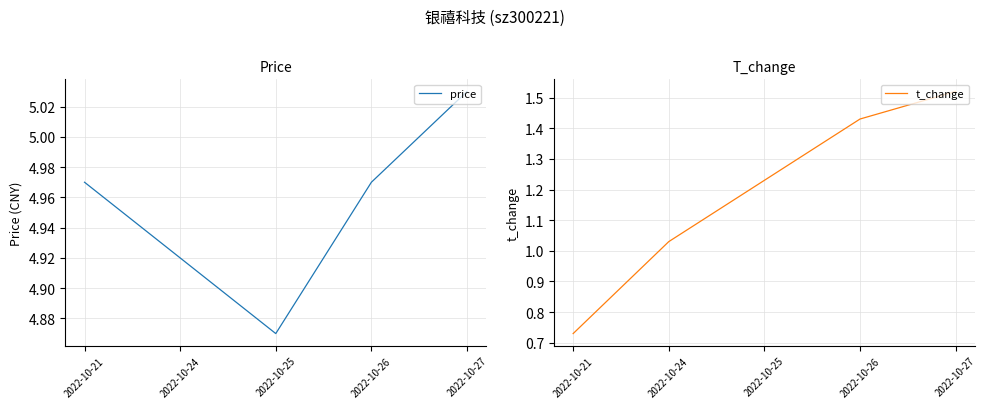

Is it true that t_change equals 1.2 at 2022-10-25?

True